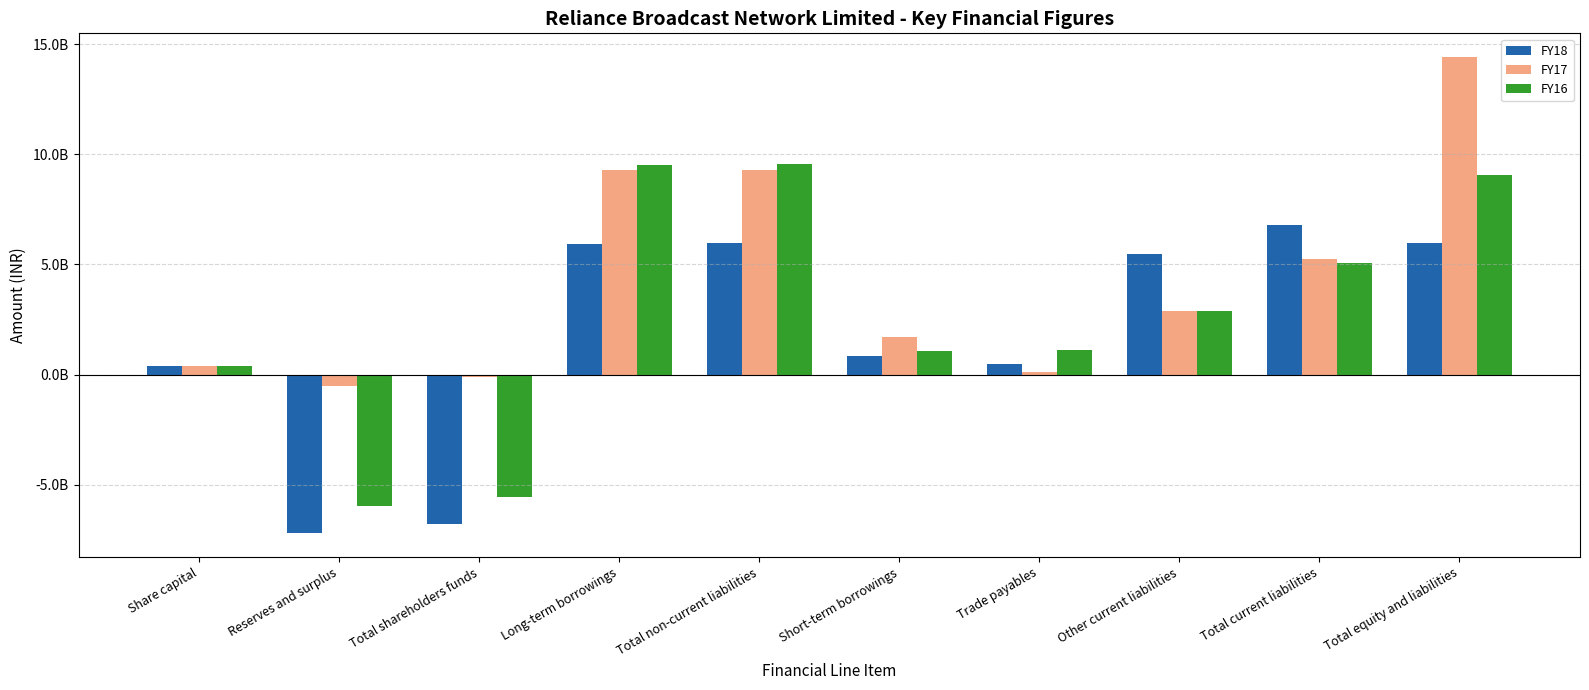

Which label corresponds to the smallest value in the chart?

Reserves and surplus